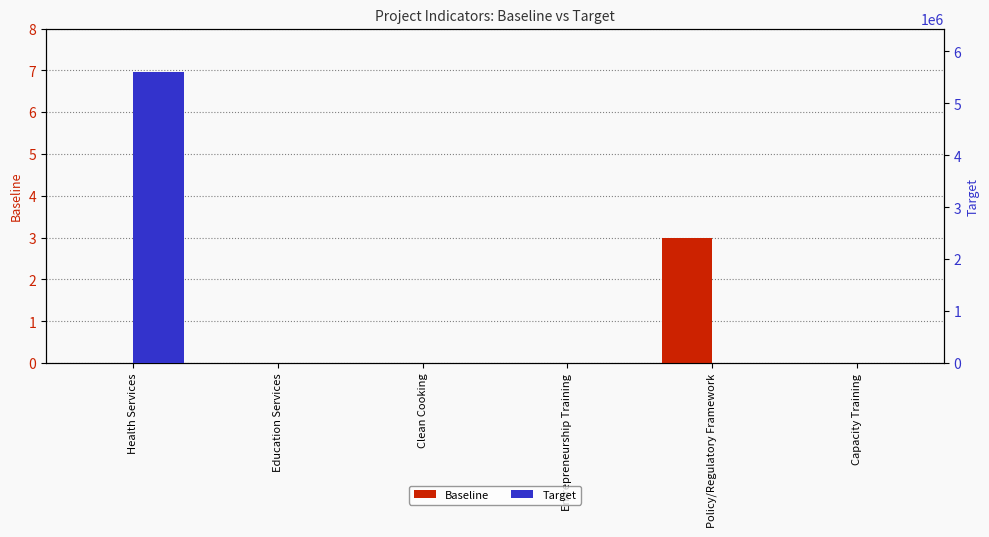

List the series in order of their peak value, lowest first.

Baseline, Target